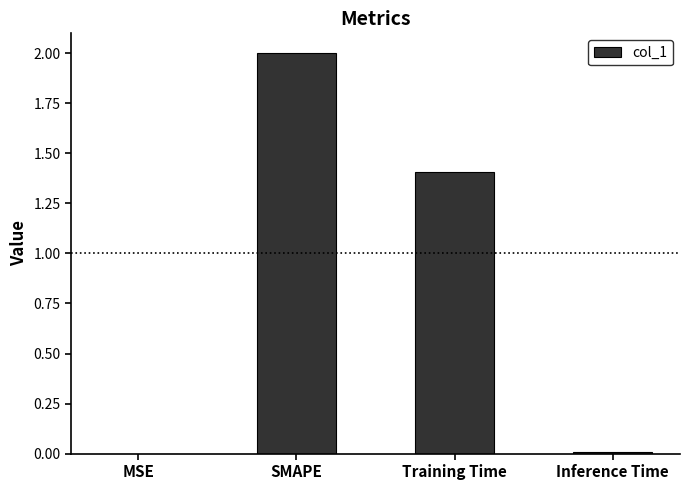

The value at SMAPE is 3.1. True or false?

False